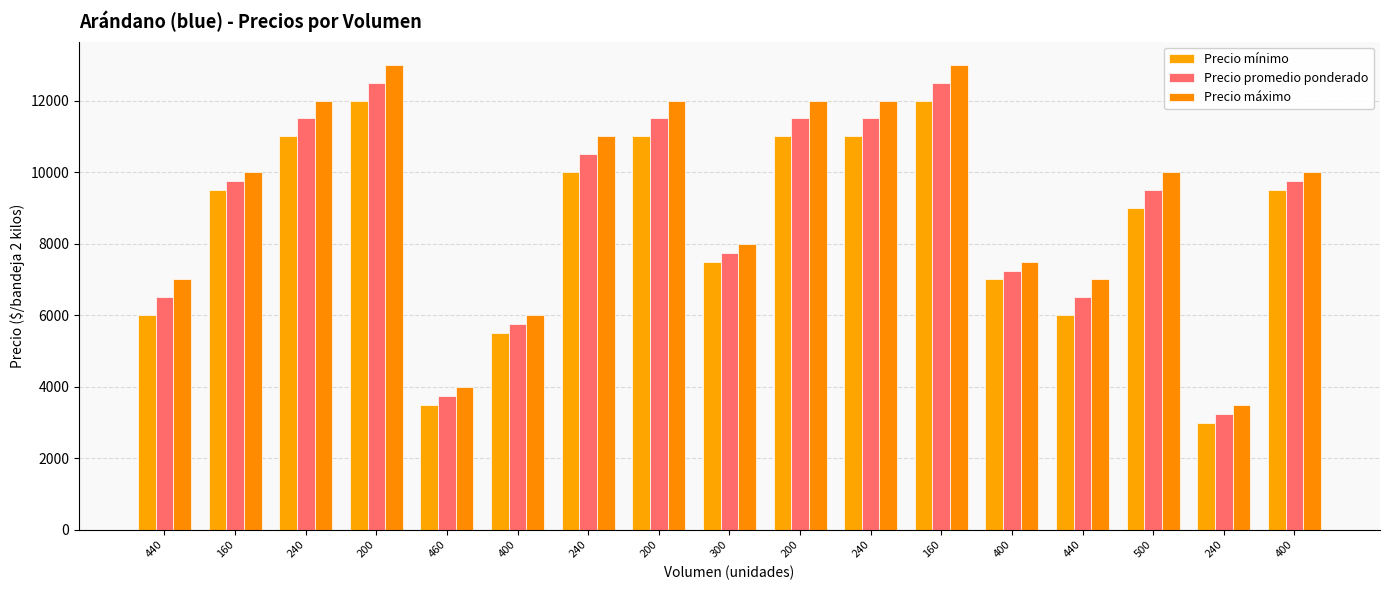

Is the value of Precio máximo at 240 greater than the value of Precio mínimo at 160?

Yes